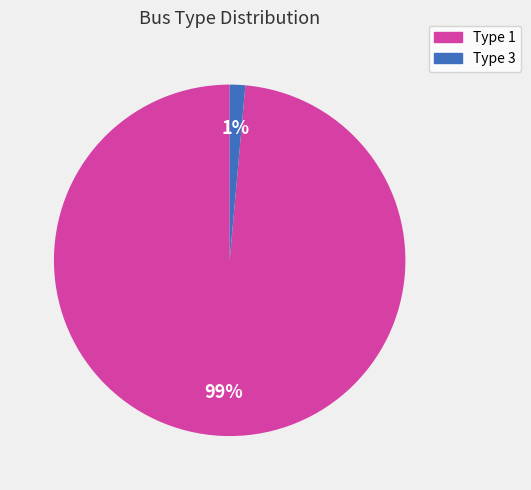

Which category accounts for the majority?

1